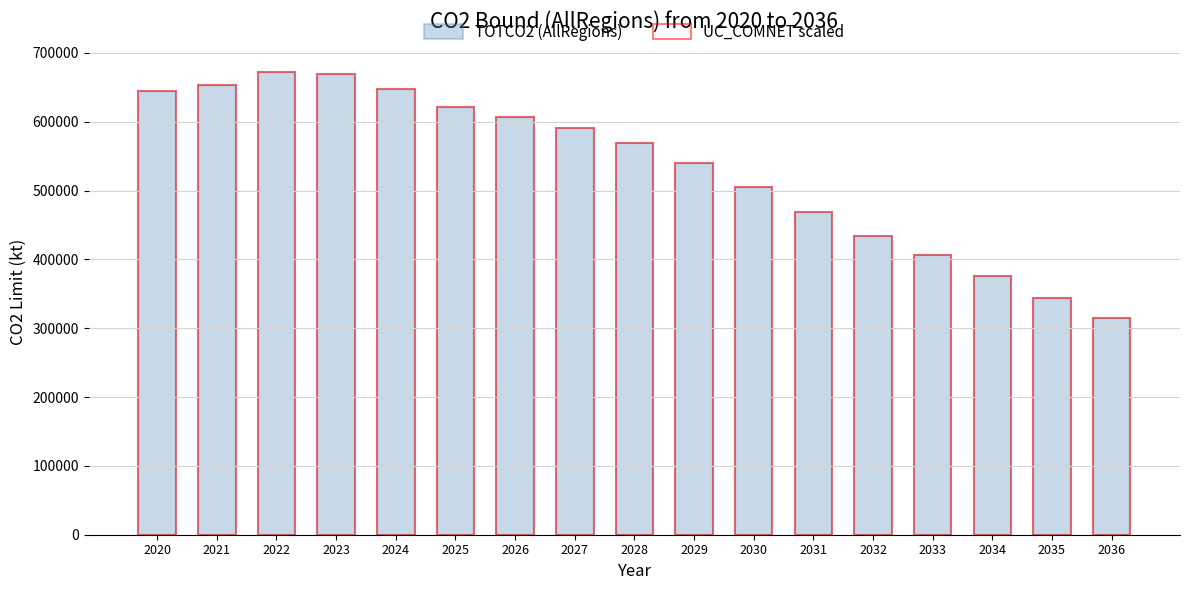

What is the value of the UC_COMNET scaled bar at the 8th from the left?

590565.9